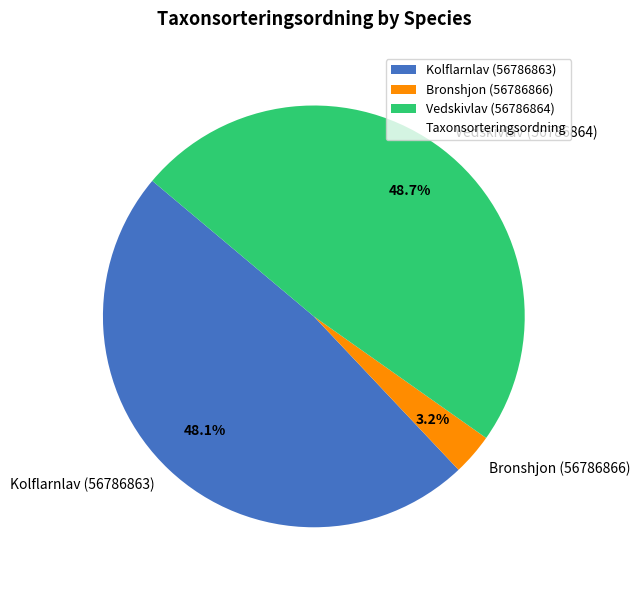

Rank the categories by value from highest to lowest.

Vedskivlav (56786864), Kolflarnlav (56786863), Bronshjon (56786866)